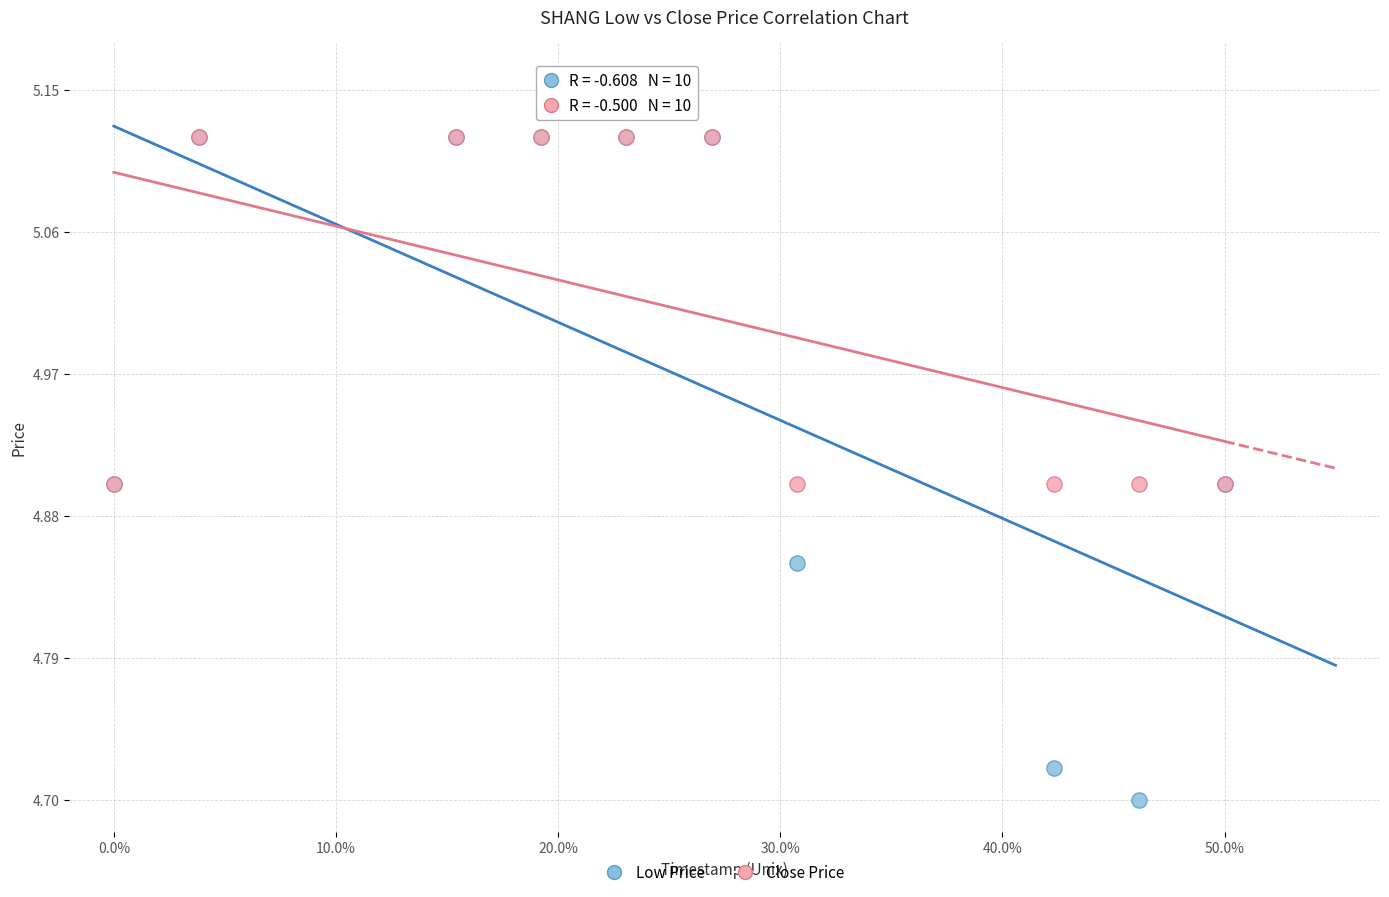

What are all the series names shown in the legend?

Low Price, Close Price